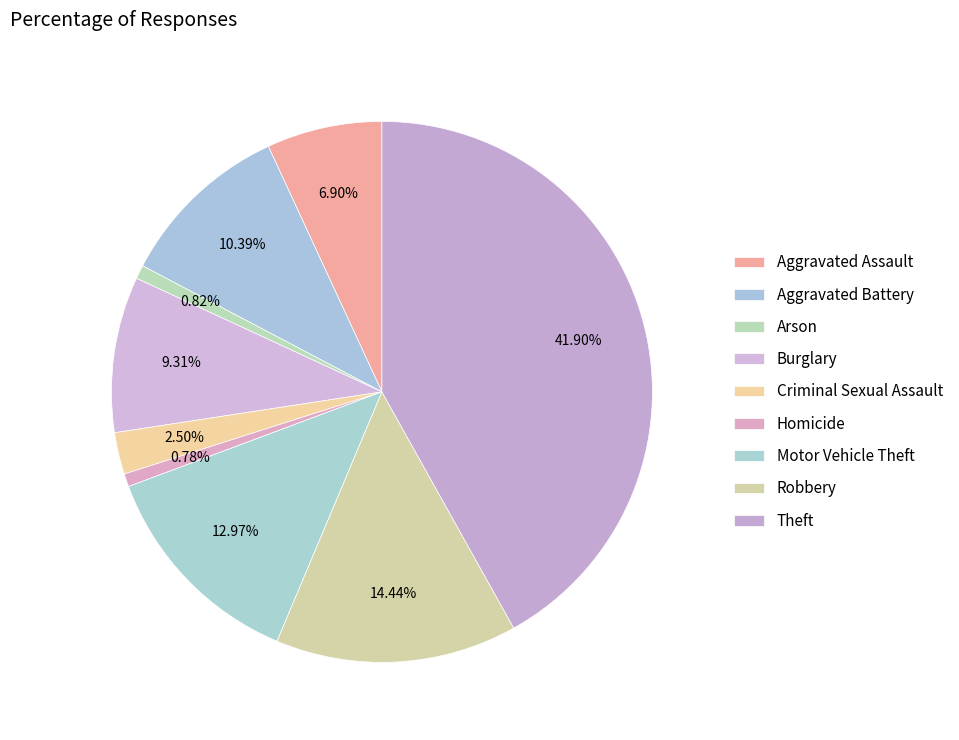

Is Homicide the majority of the pie?

No